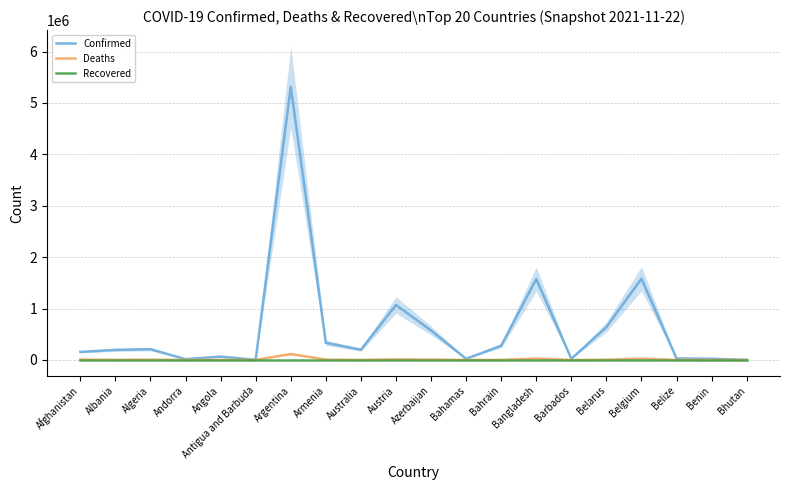

What is the average value of the Deaths series?

11308